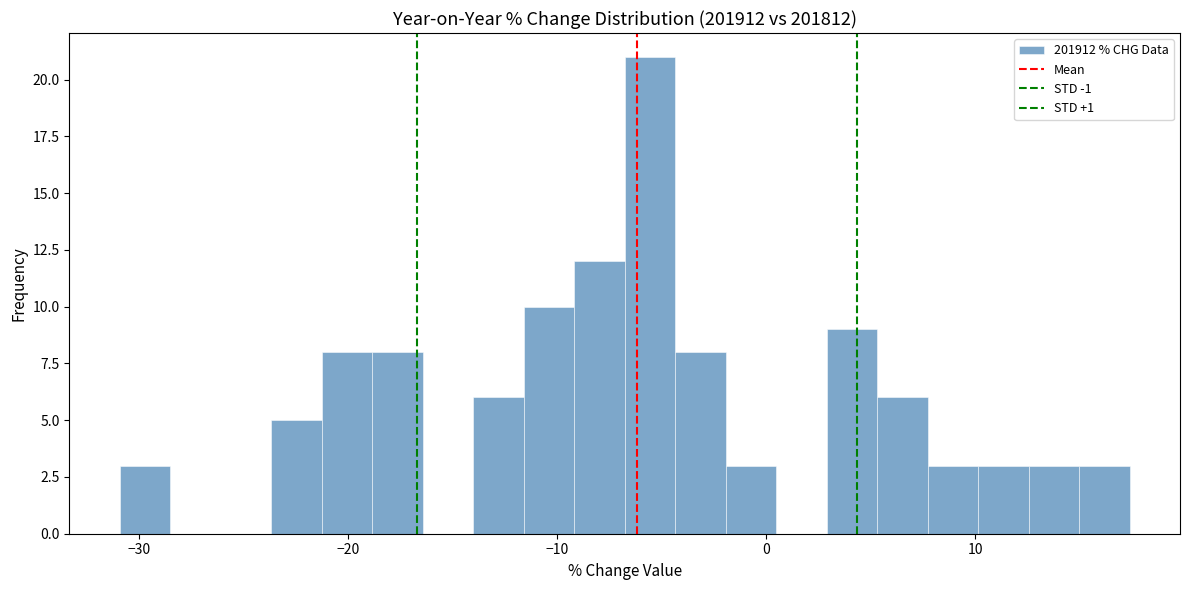

Around what value on the x-axis is the tallest bar? Give the approximate position of its centre, as read against the axis.

-6